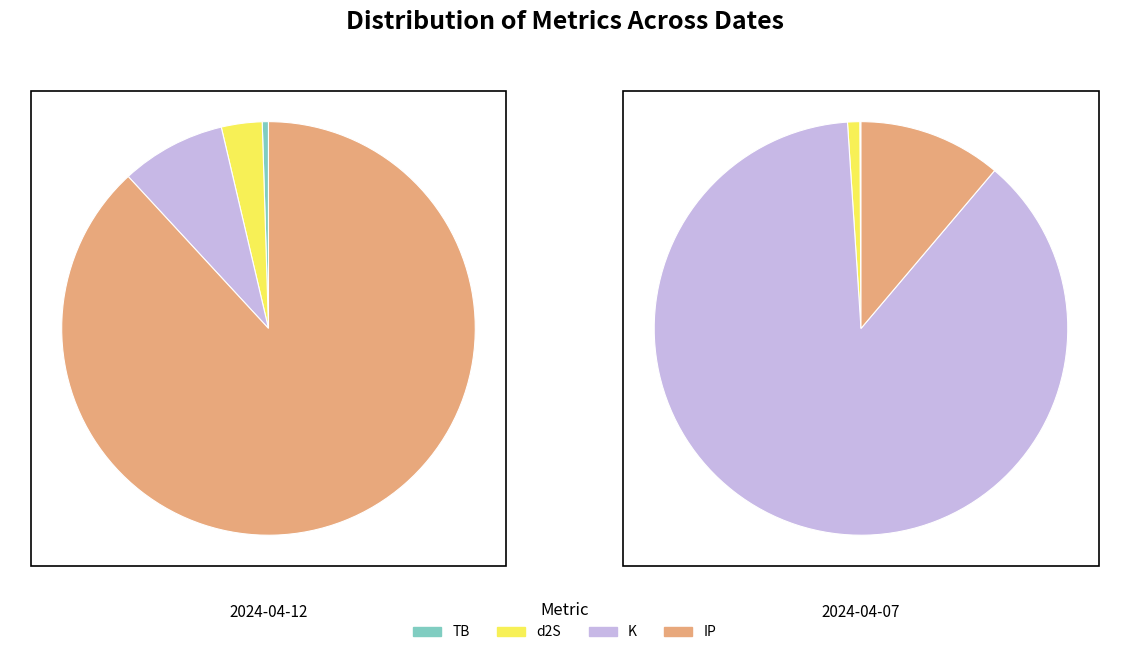

To the nearest percent, what percentage of the pie is 2024-04-07?

12%